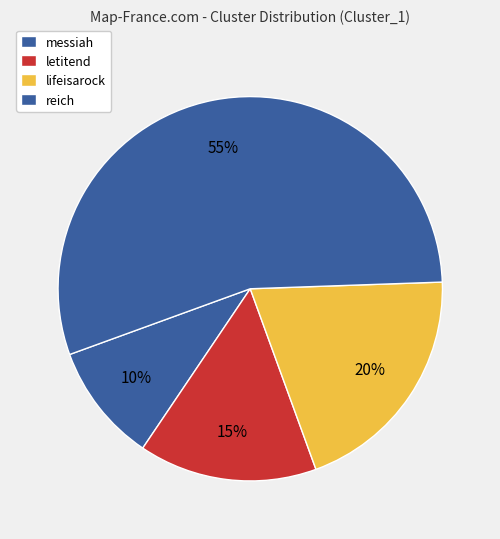

How many slices are in this pie chart?

4